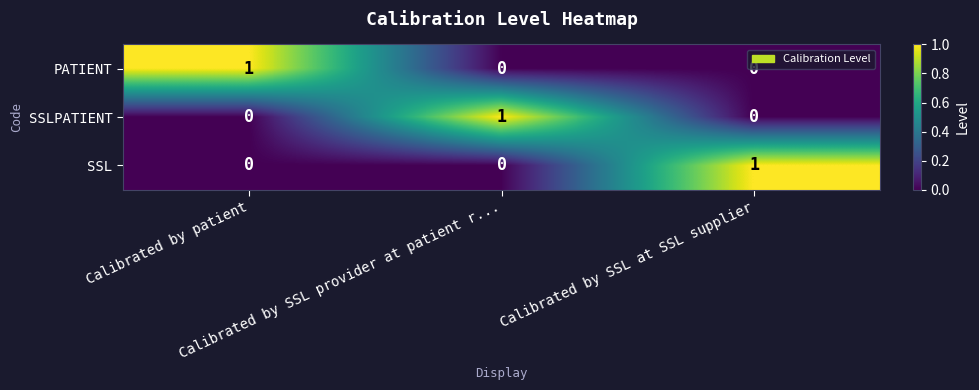

Count the SSL values in the range 0 to 1.

3